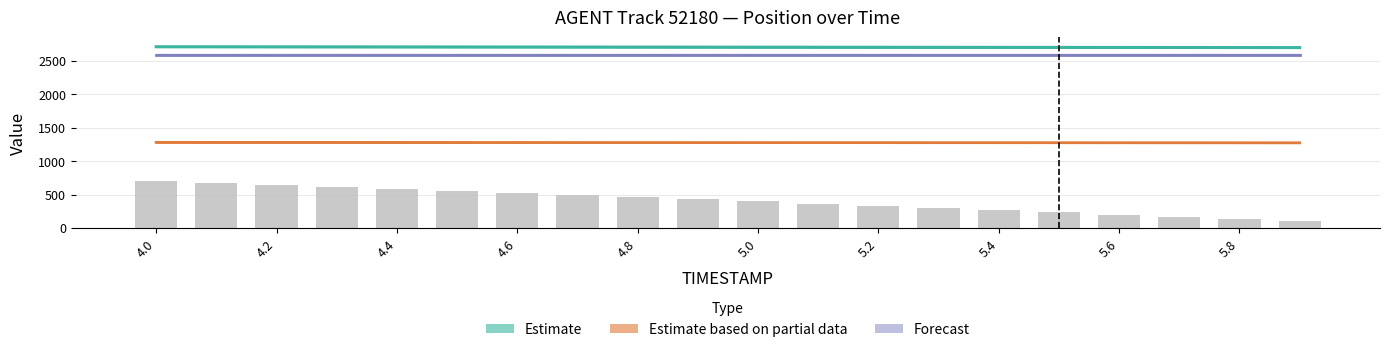

True or false: Forecast has a value of 1607.2 at 5.0.

False